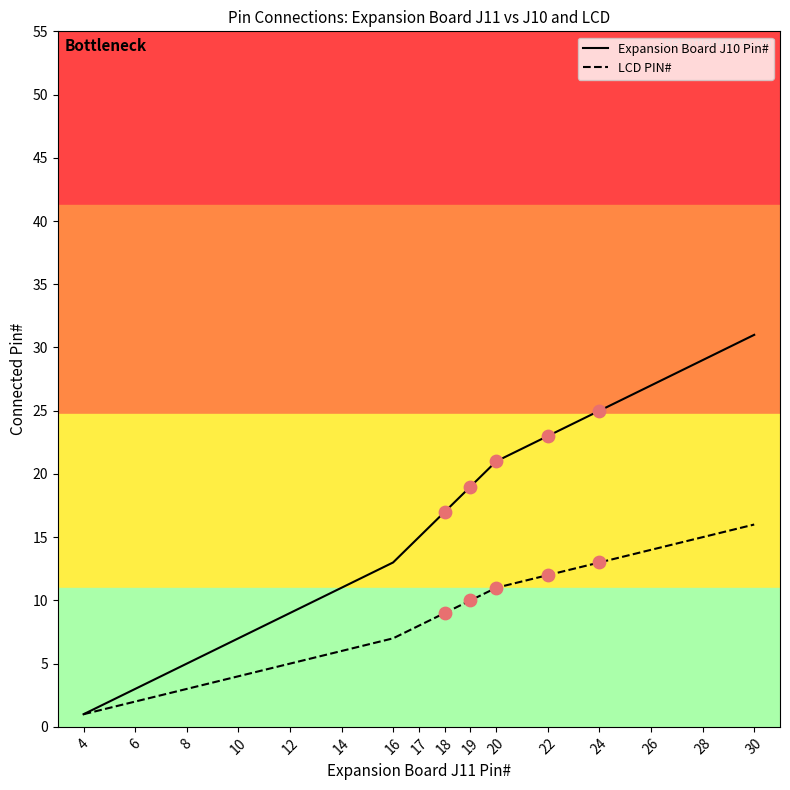

Is the value of LCD PIN# at 30 greater than the value of Expansion Board J10 Pin# at 18?

No